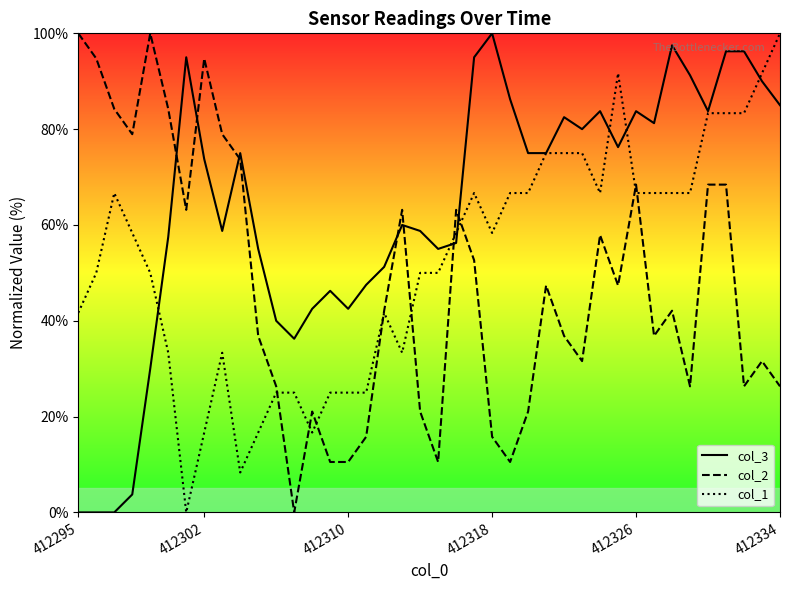

How many interior local peaks does the col_2 series have?

10